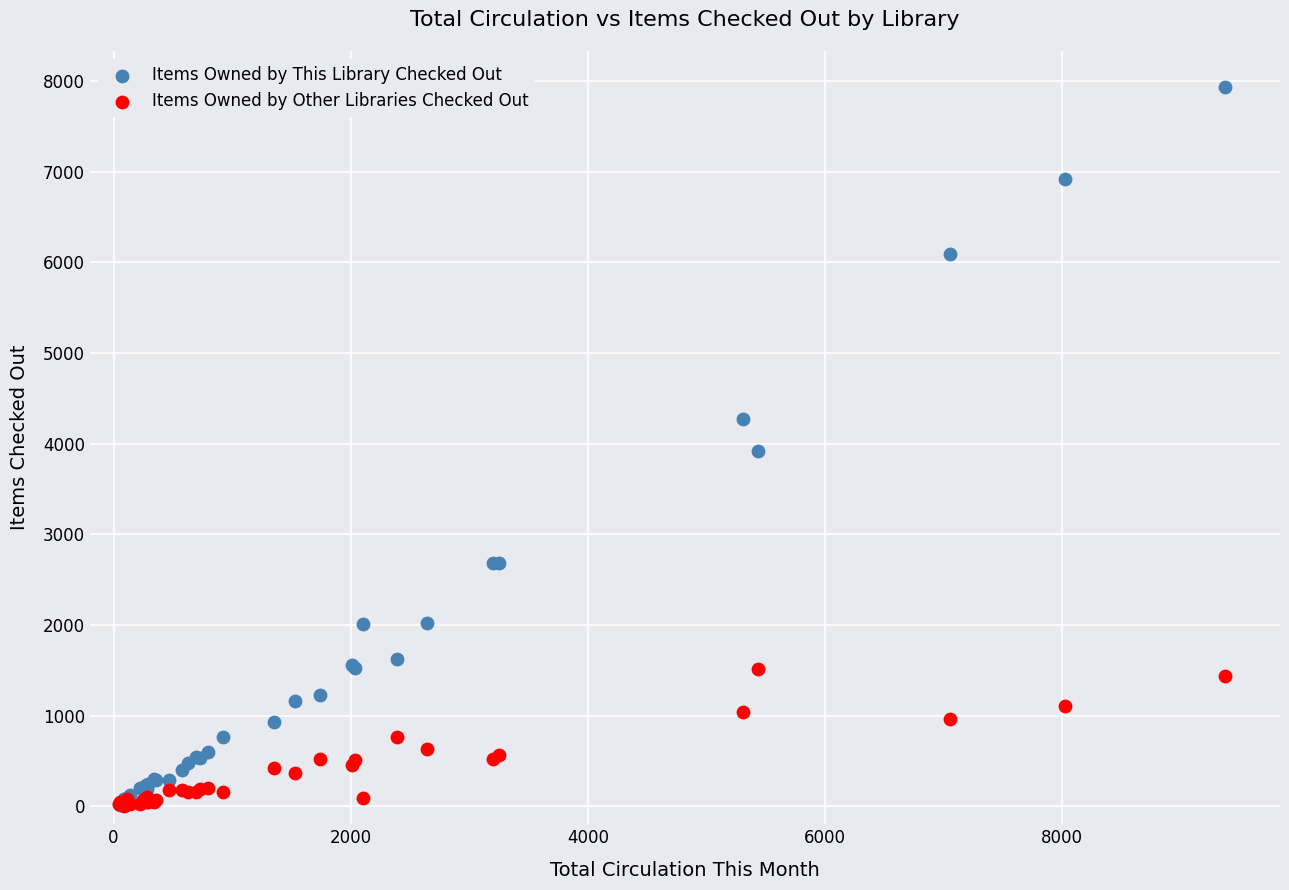

What are all the series names shown in the legend?

Items Owned by This Library Checked Out, Items Owned by Other Libraries Checked Out